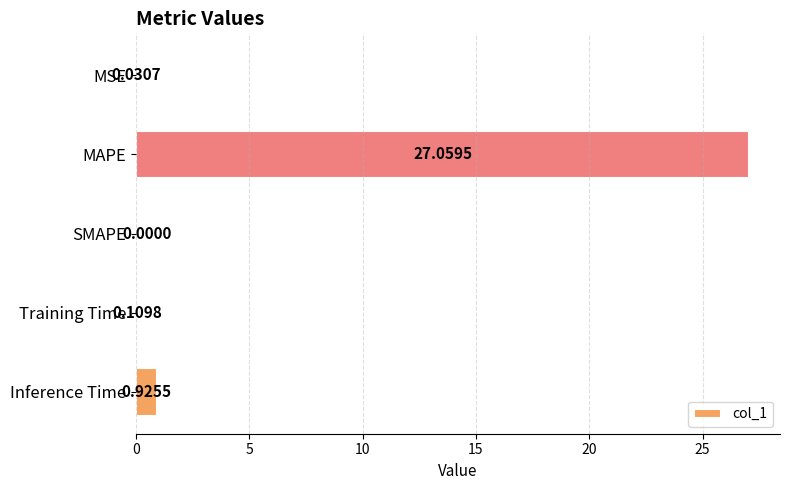

Are the bars horizontal?

Yes